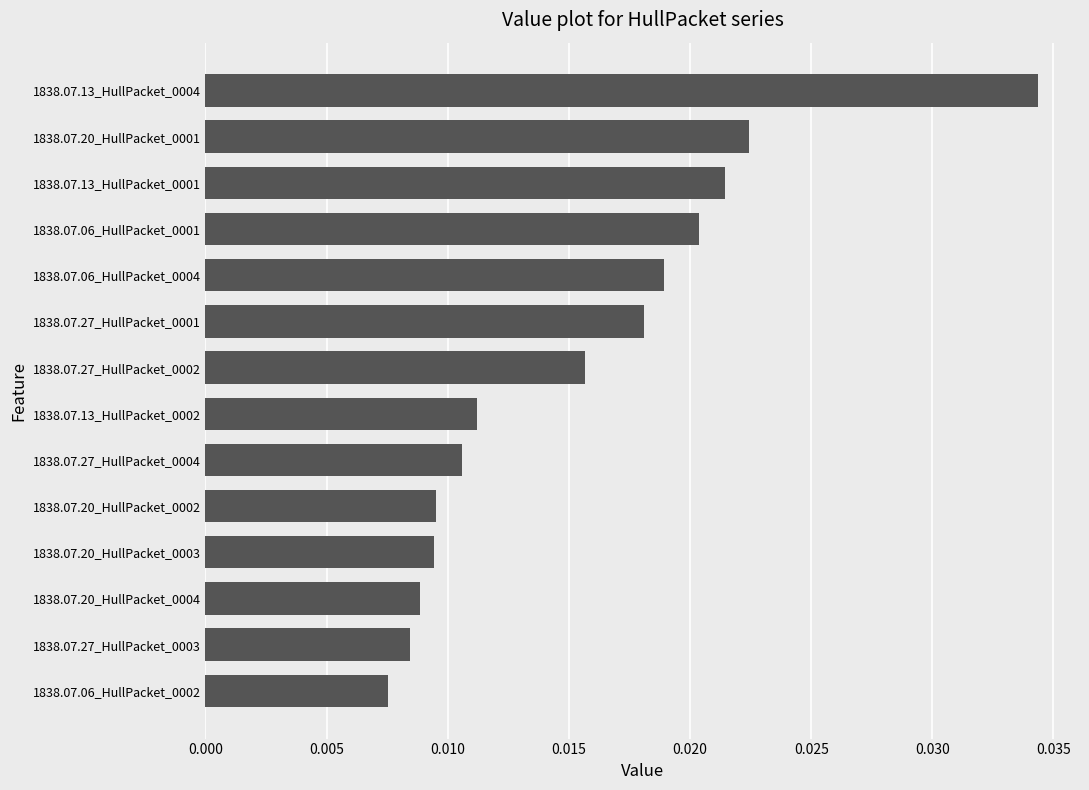

Where is the data nearest to the value 0?

1838.07.06_HullPacket_0002